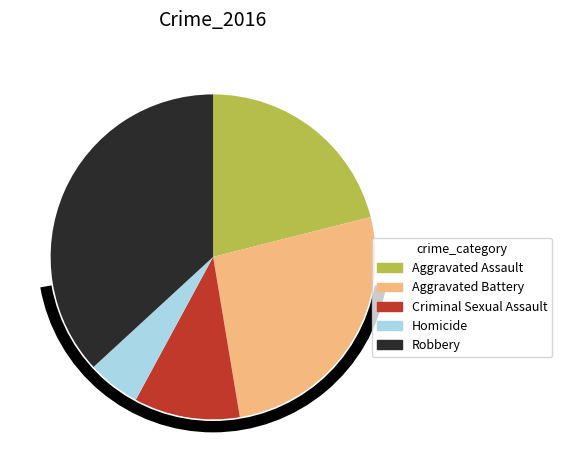

What is the total percentage of Aggravated Assault and Criminal Sexual Assault?

31.6%